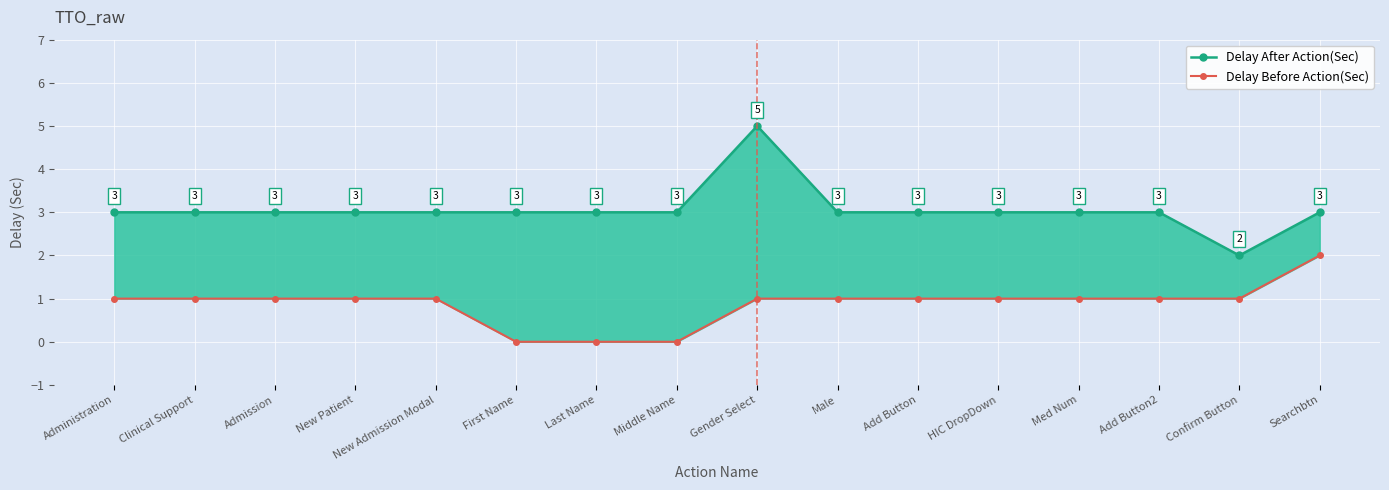

At which category does the chart reach its peak across all series?

Gender Select